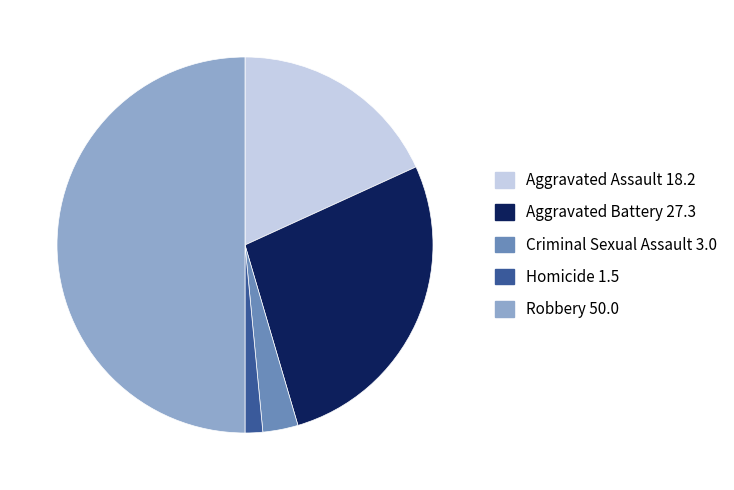

Does Homicide represent more than half of the total?

No